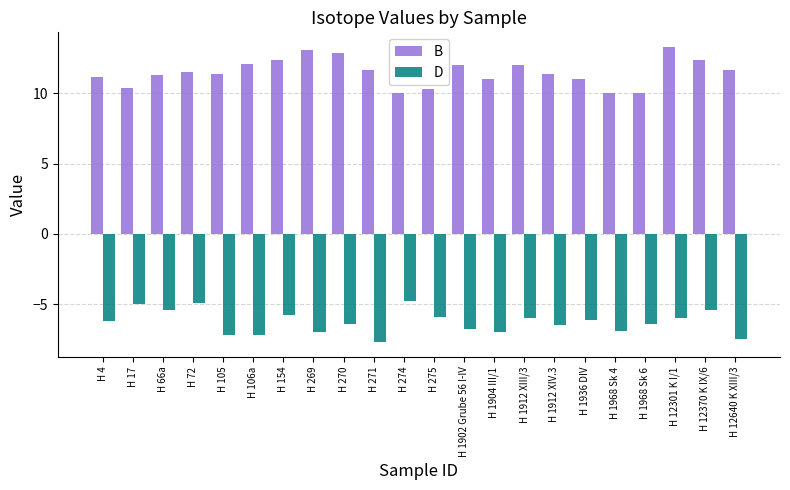

What is the label of the 22nd bar from the right?

H 4